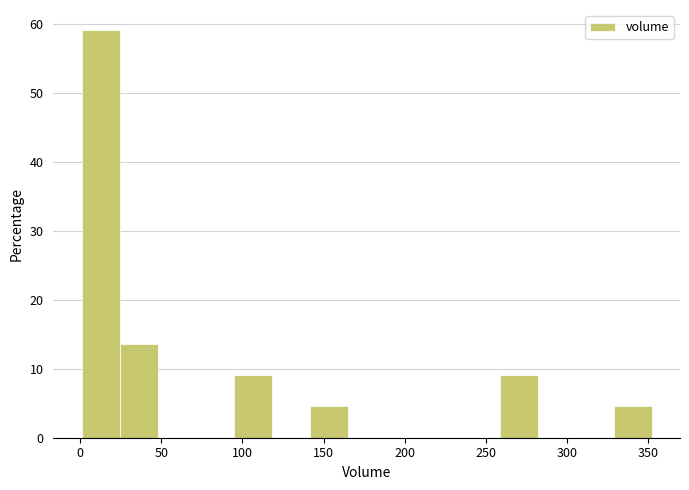

How tall is the bar that spans 95 to 120 on the x-axis? Neither the bar edges nor the heights are printed on the chart, so give them approximately, as read against the axes.

9